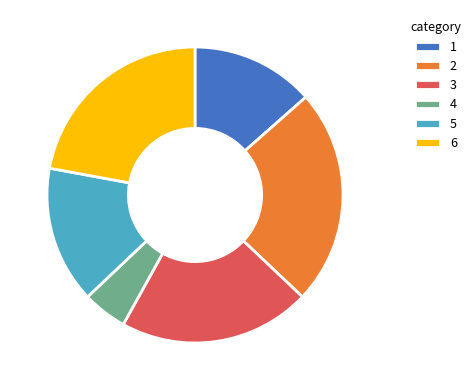

What is the smallest slice in the pie chart?

4